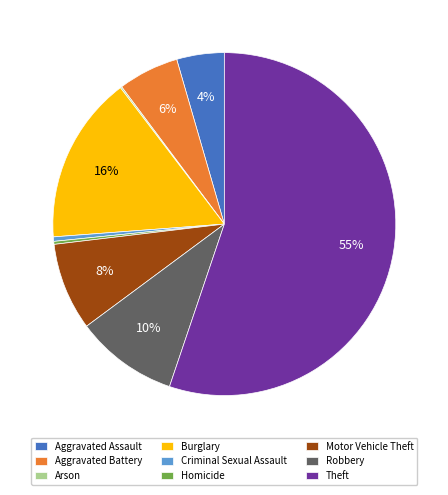

Combined, do Robbery and Homicide account for over 50%?

No